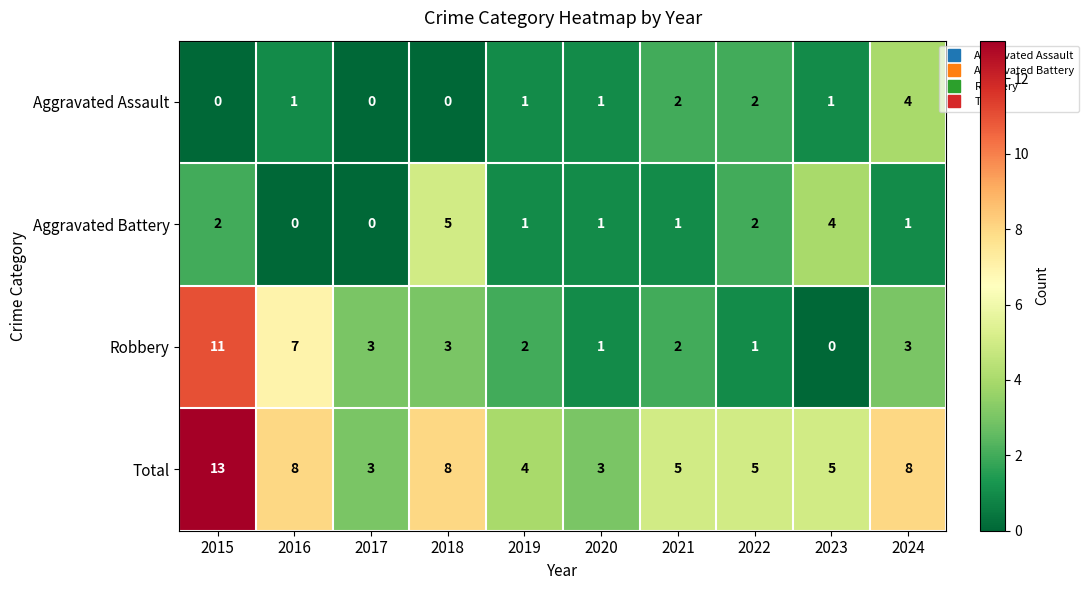

What is the sum of the Aggravated Battery values at 2017 and 2023?

4